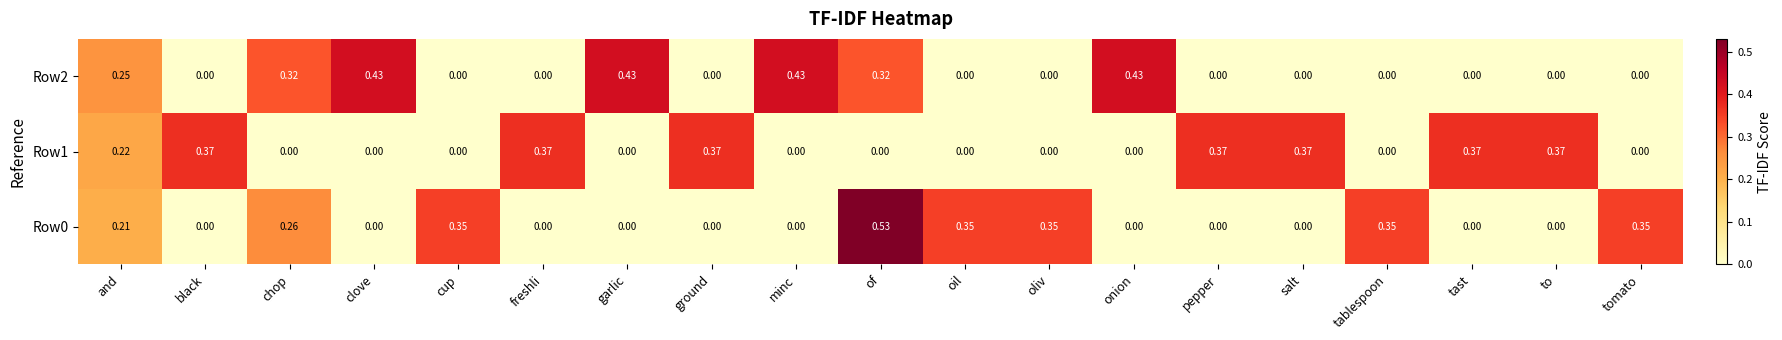

Which category has the highest value across all series?

of